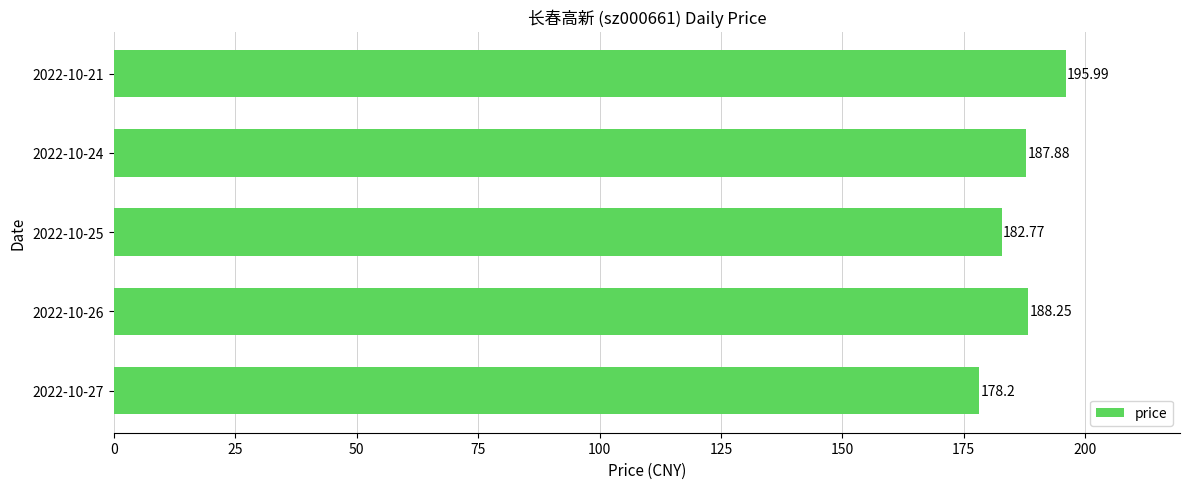

What is the average value?

186.6